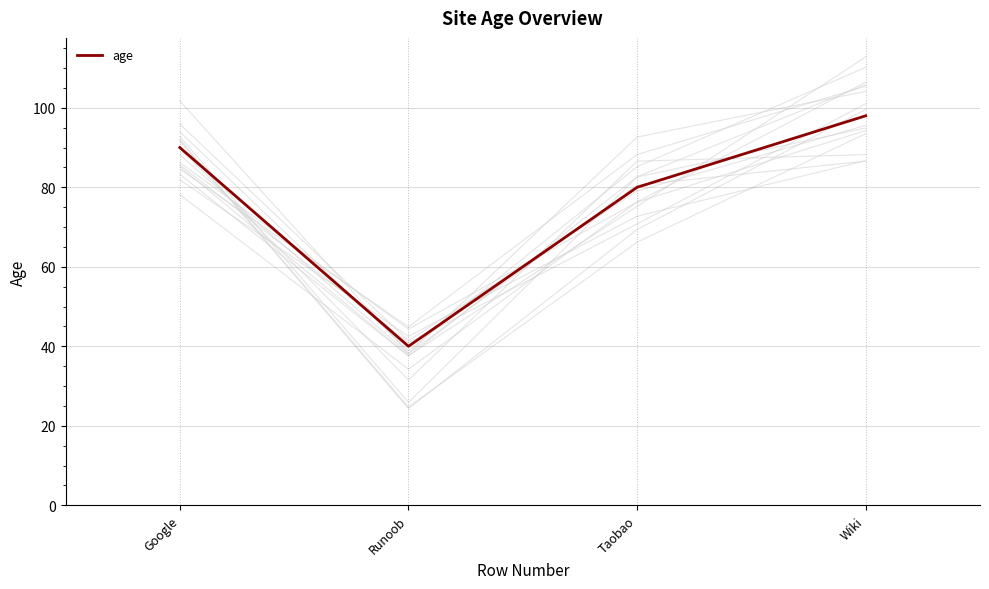

What is the label of the 1st point from the right?

Wiki